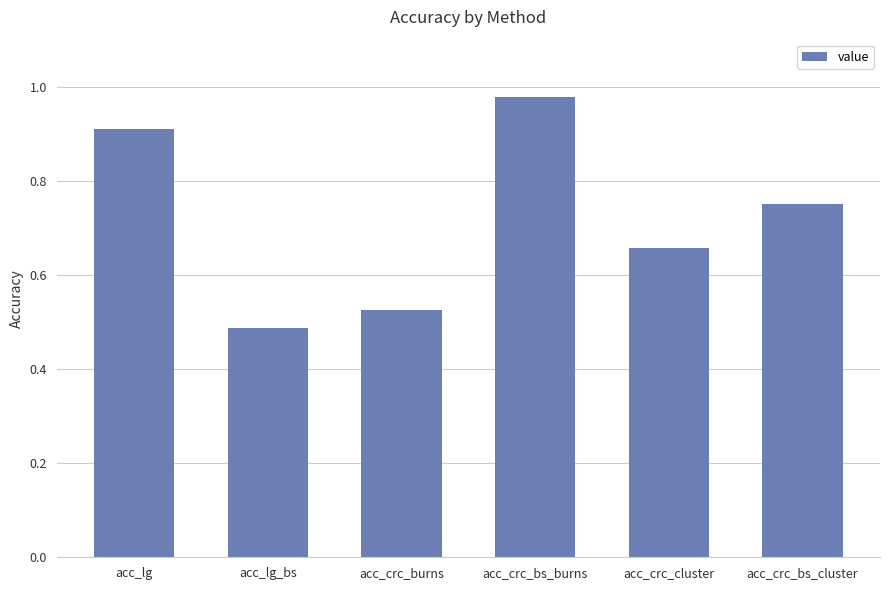

What is the label of the 1st bar from the right?

acc_crc_bs_cluster